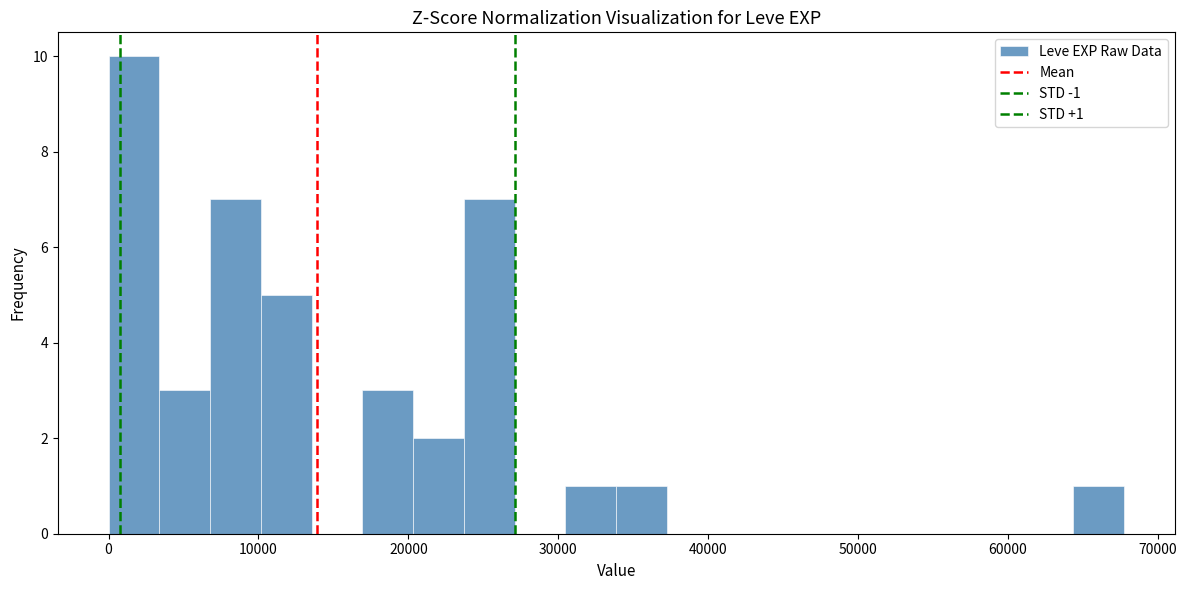

Read against the x-axis, roughly where is the centre of the tallest bar?

2000